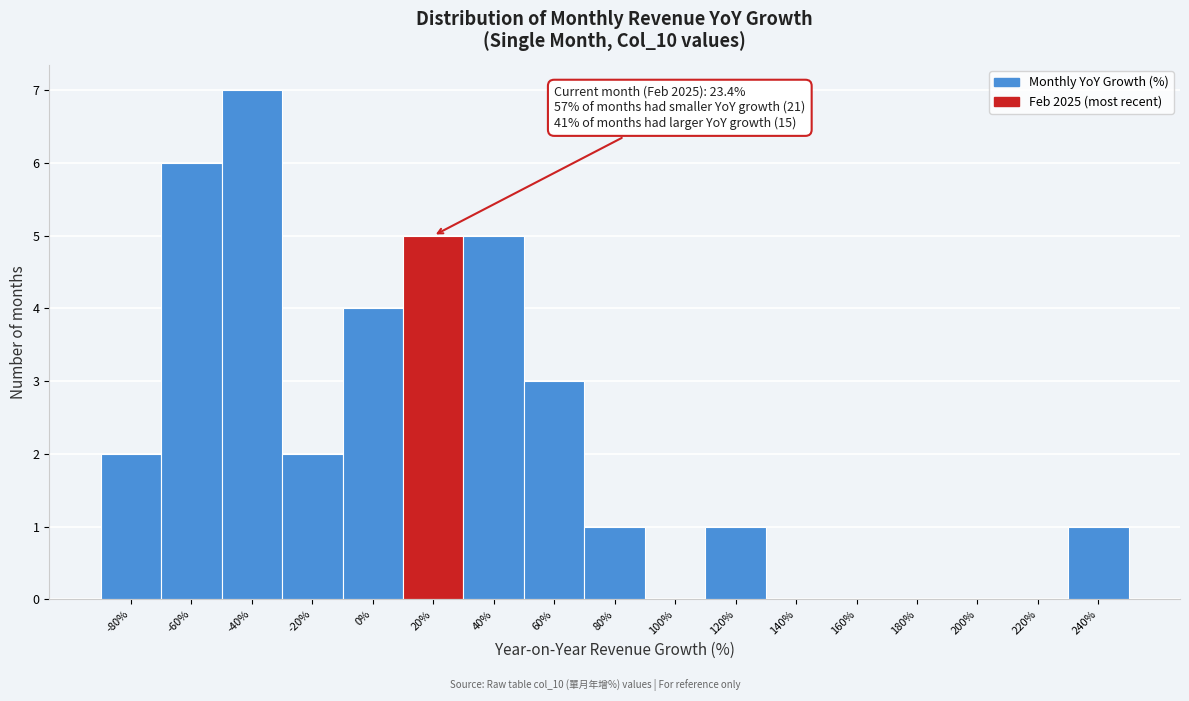

Reading right to left, what are all the values shown in this chart?

240%=1	220%=0	200%=0	180%=0	160%=0	140%=0	120%=1	100%=0	80%=1	60%=3	40%=5	20%=5	0%=4	-20%=2	-40%=7	-60%=6	-80%=2